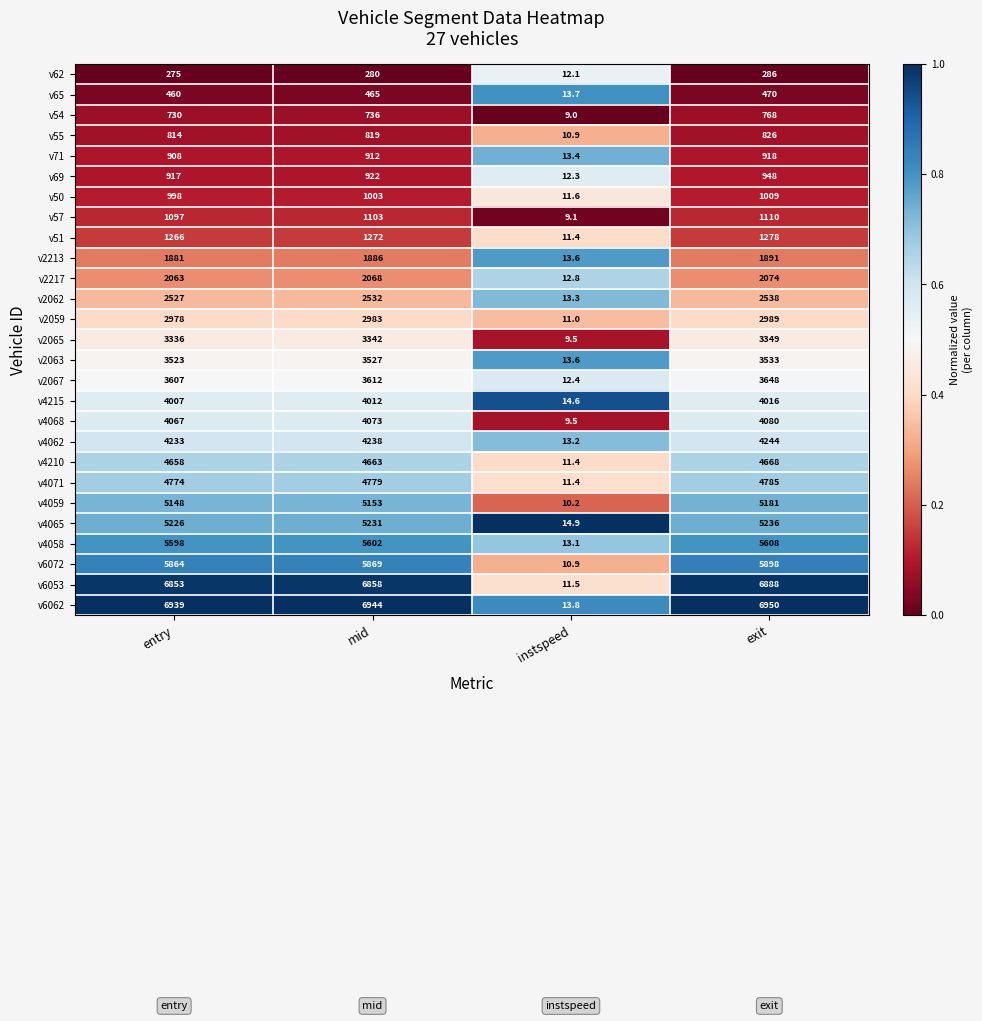

List the series in order of their peak value, highest first.

v6062, v6053, v6072, v4058, v4065, v4059, v4071, v4210, v4062, v4068, v4215, v2067, v2063, v2065, v2059, v2062, v2217, v2213, v51, v57, v50, v69, v71, v55, v54, v65, v62